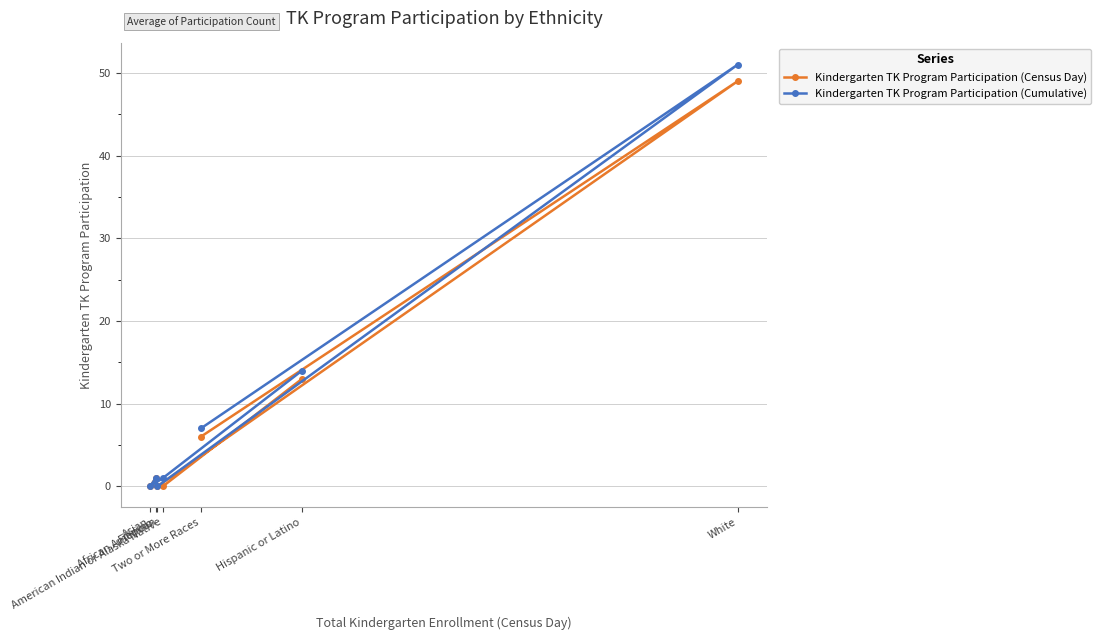

Does the chart have visible grid lines?

Yes